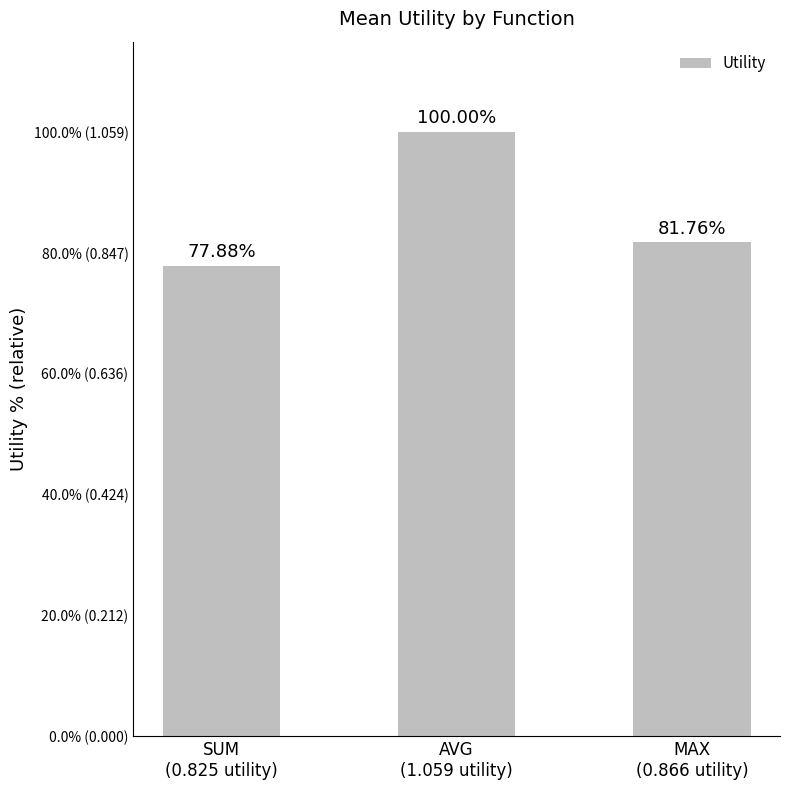

What is the label of the 2nd bar from the left?

AVG
(1.059 utility)